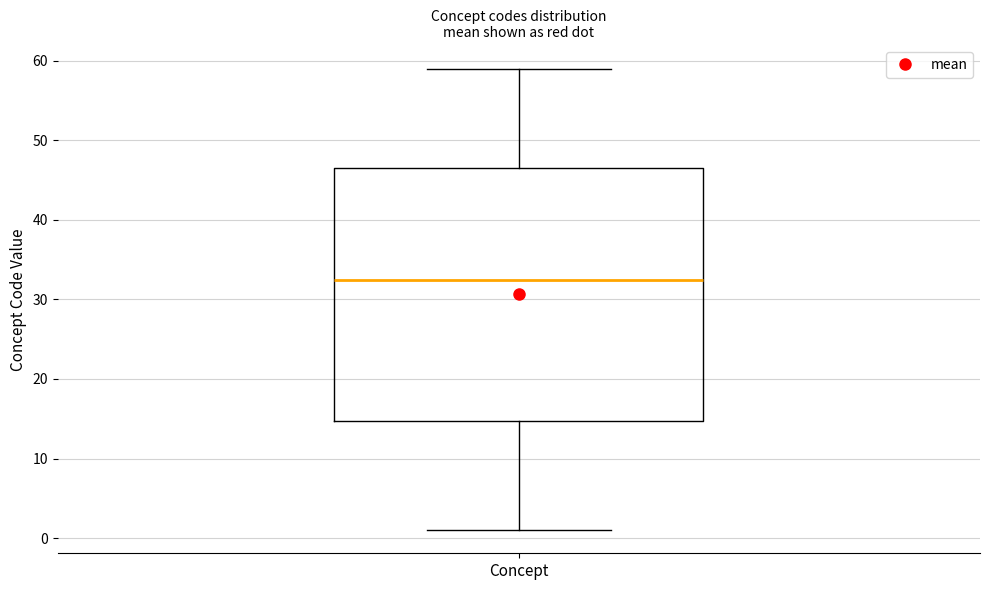

Read this box plot against the y-axis: the position of the median line, the range covered by the box, and the ends of both whiskers. The values are not printed on the chart, so give them approximately, as read against the axis.

median 33, box 15 to 47, whiskers 1 to 59